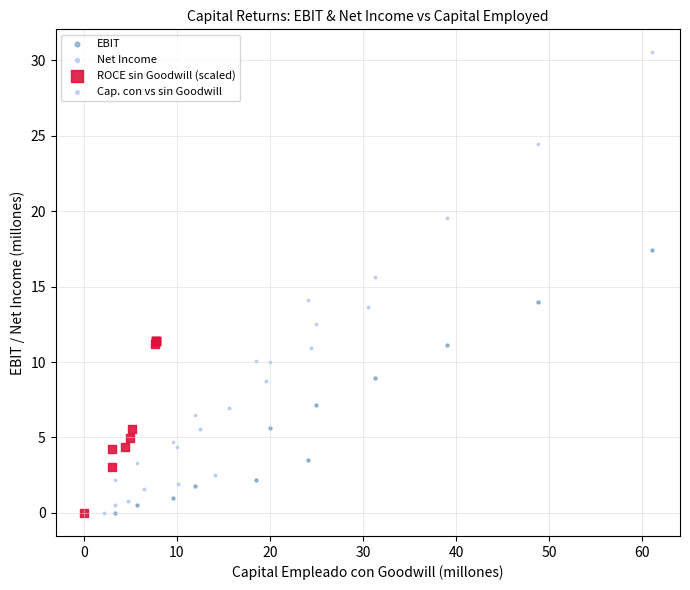

Which series has the widest spread of Y values?

Cap. con vs sin Goodwill